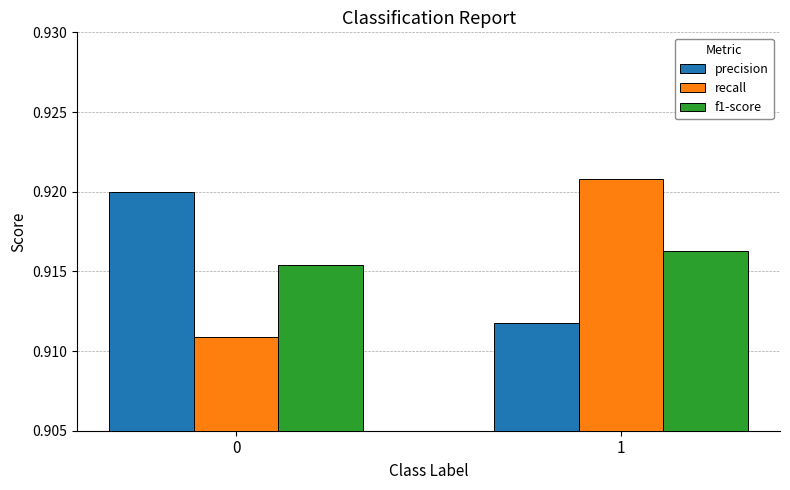

Is the value of f1-score at 1 greater than the value of recall at 1?

No